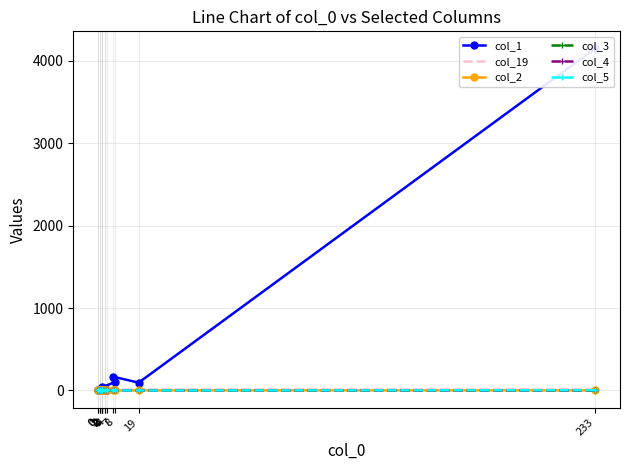

How many lines are shown in the chart?

6